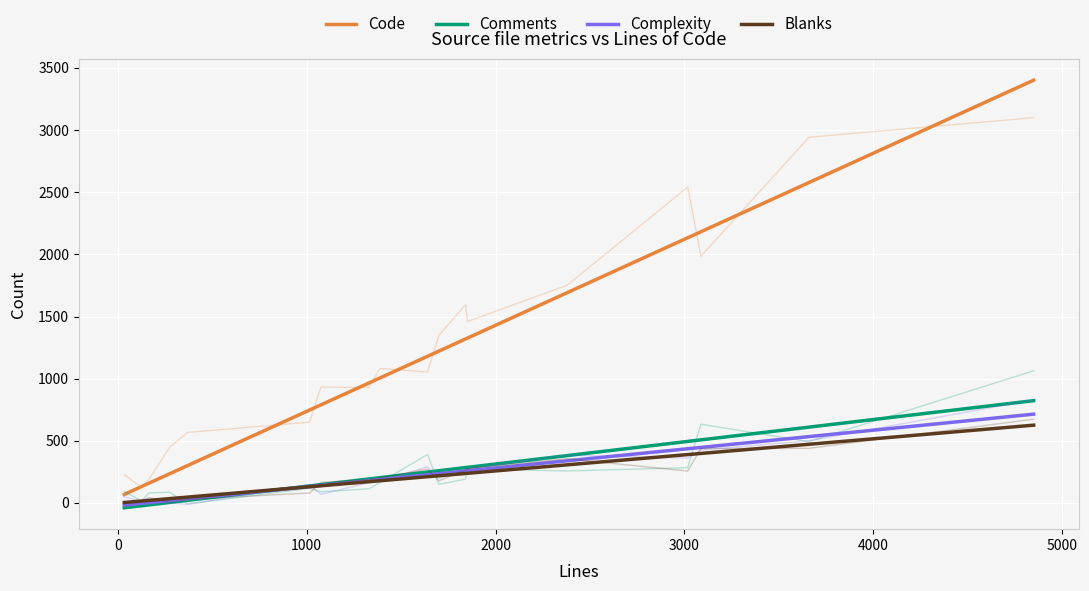

At which category does Code reach its first local valley?

125